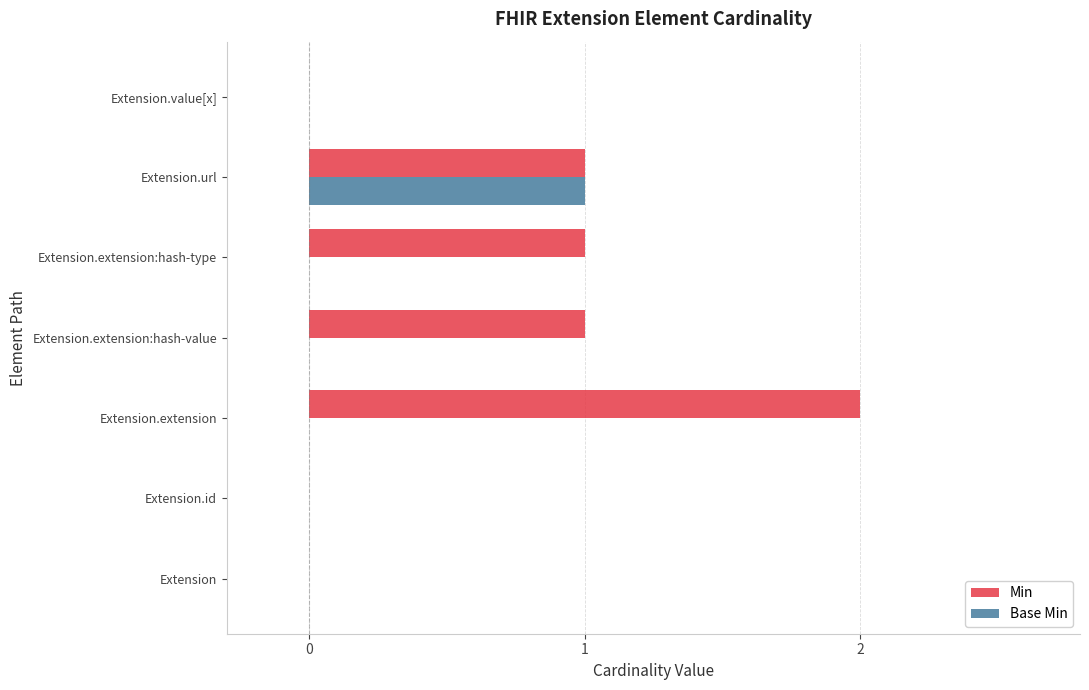

What is the sum of all Min values?

5